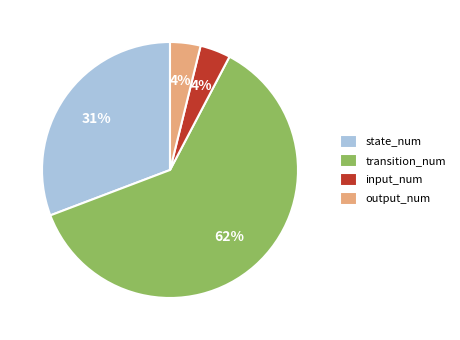

Is it true that input_num is 4% of the pie?

True